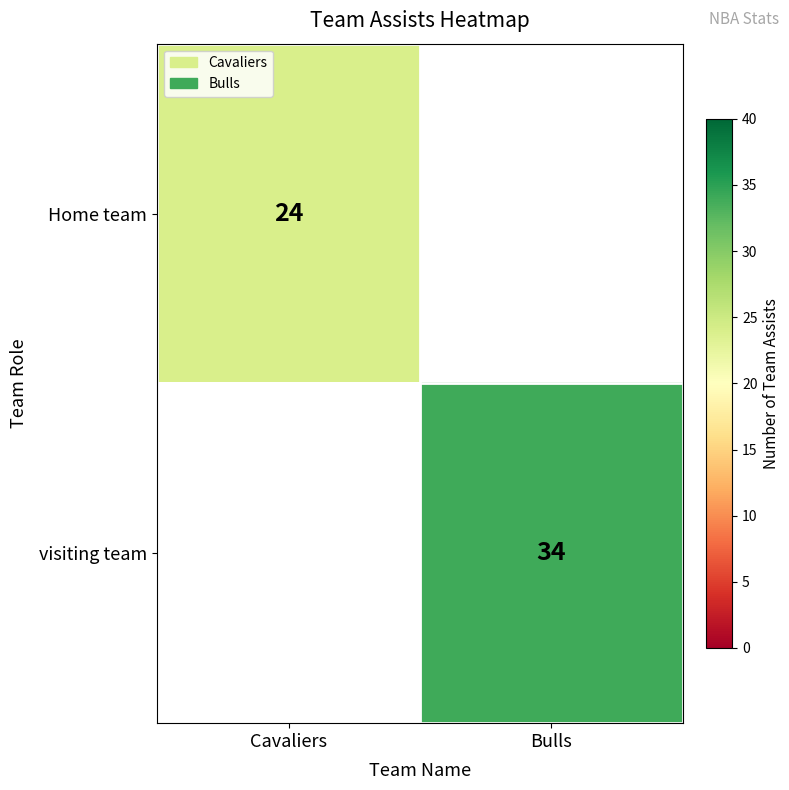

True or false: Home team has a value of 41 at Cavaliers.

False